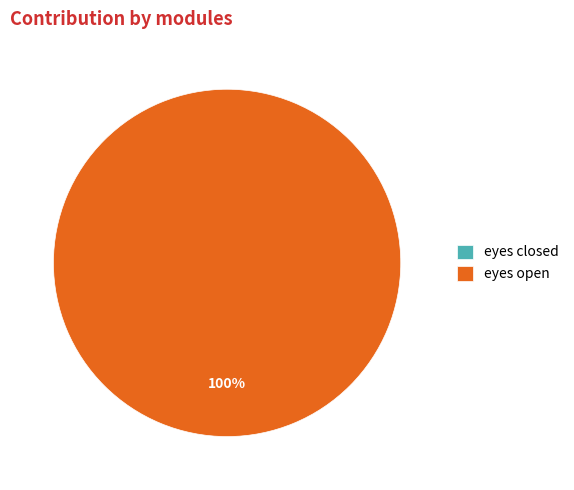

True or false: eyes open accounts for 100% of the total.

True